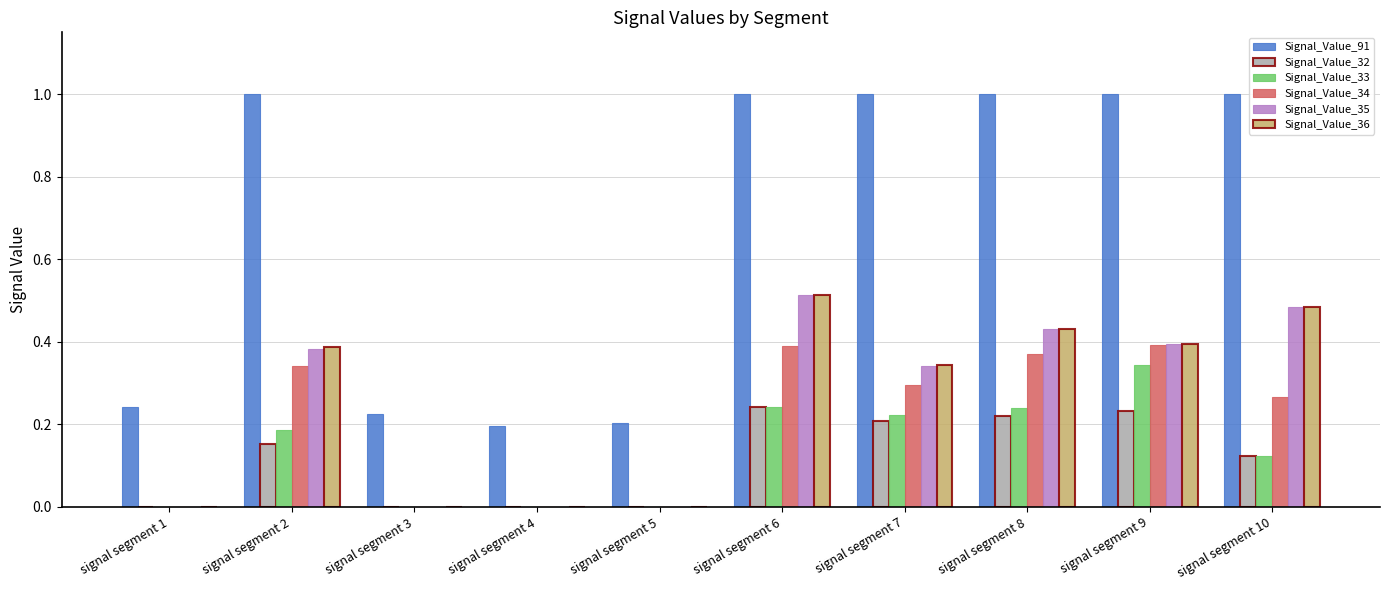

How many groups of bars are there?

10